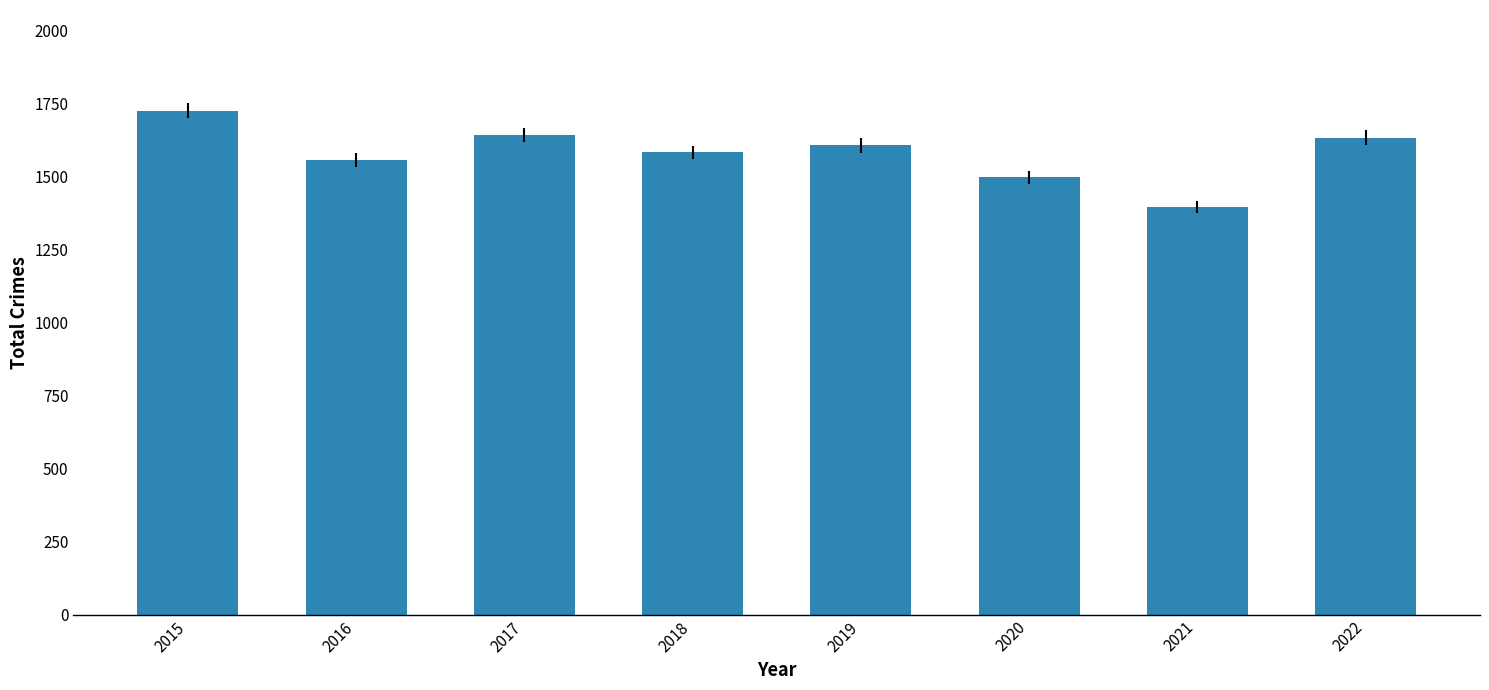

What is the value of the 7th bar from the left?

1395